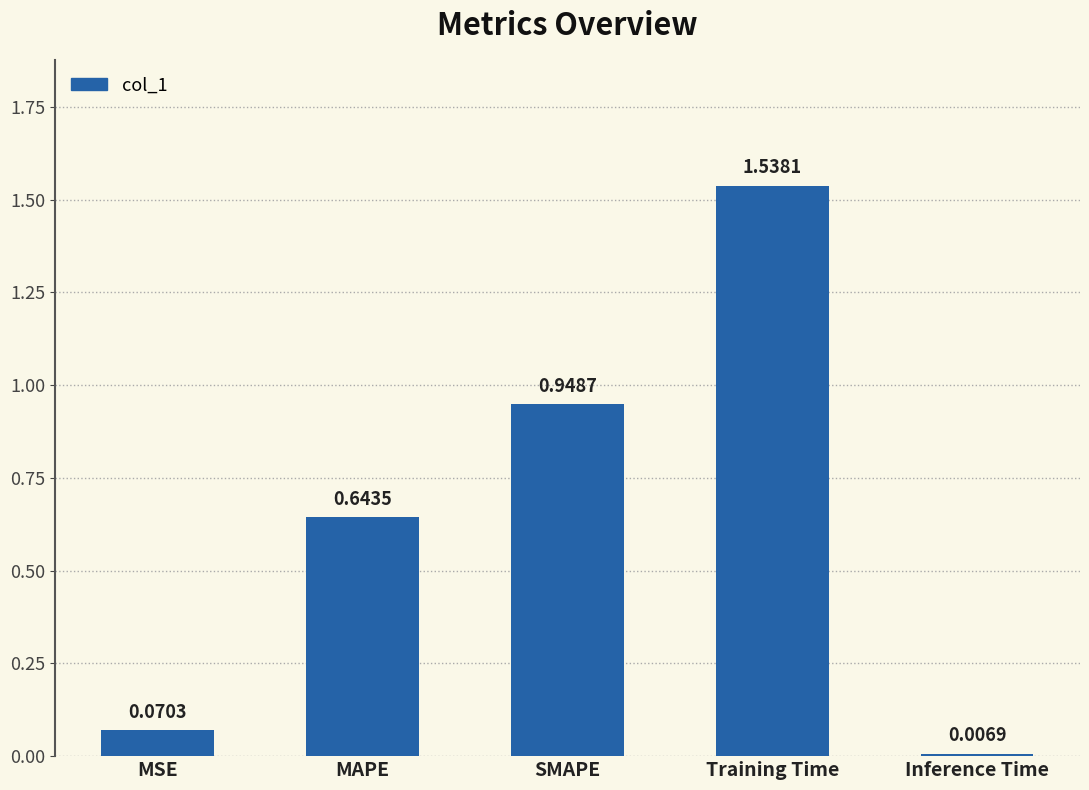

What is the change in value from Training Time to Inference Time?

-1.5